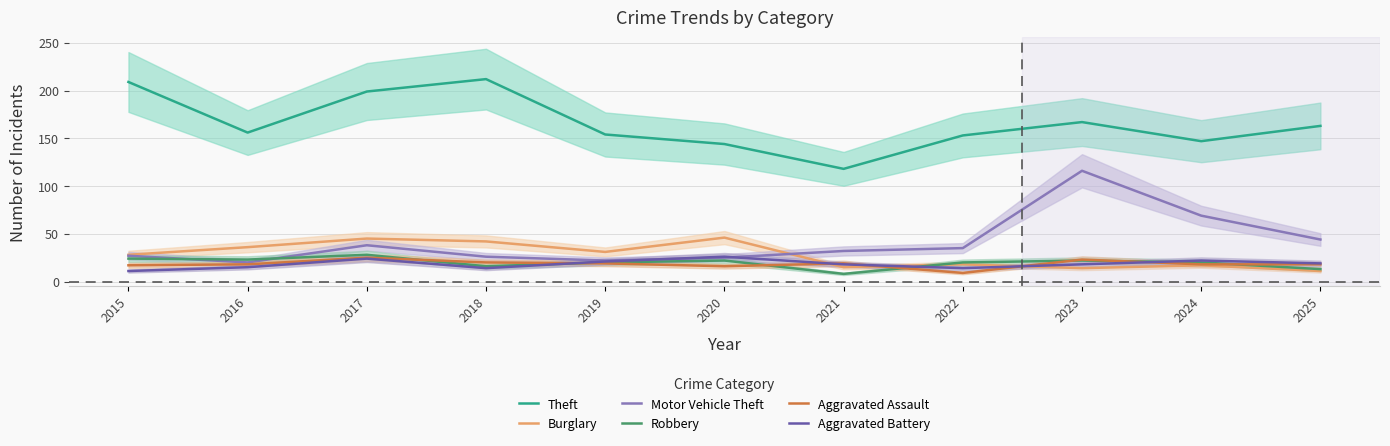

What is the sum of all Theft values?

1822